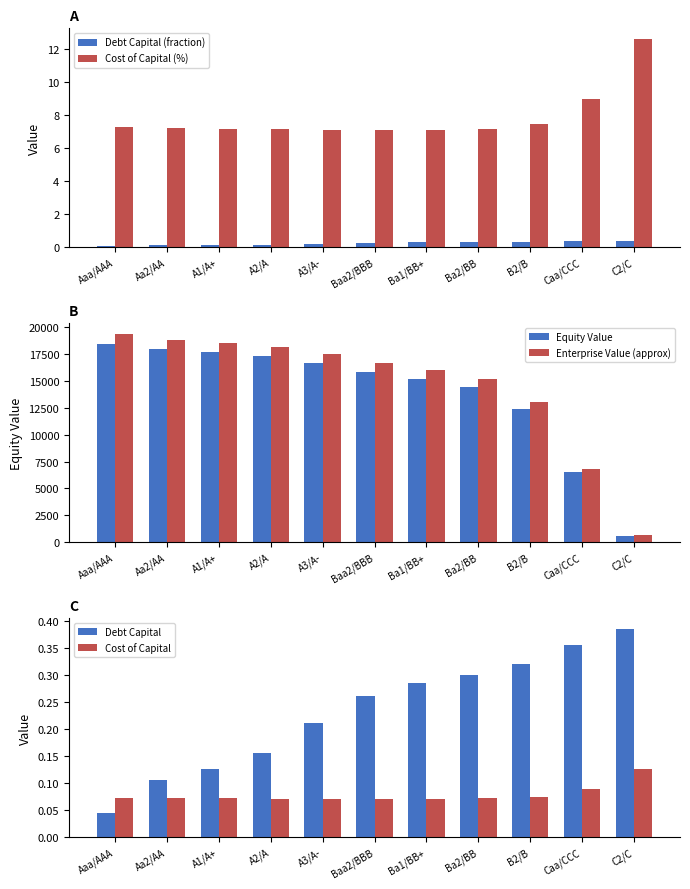

Does the chart contain any negative values?

No